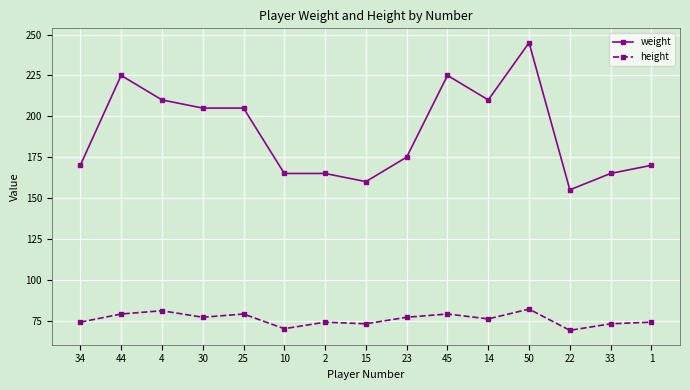

What is the smallest value displayed?

69